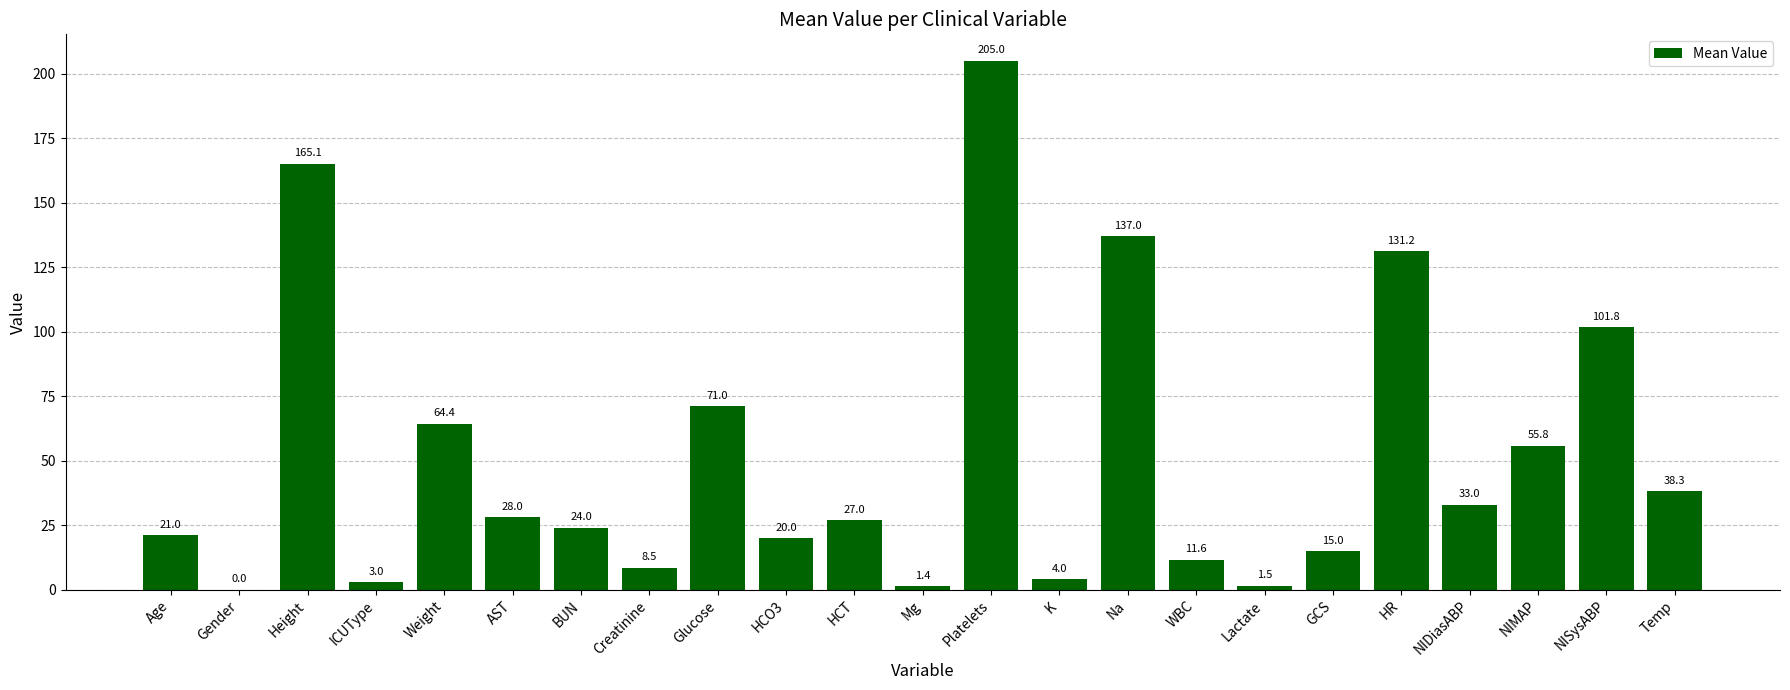

Is it true that the value at NISysABP is 147.1?

False